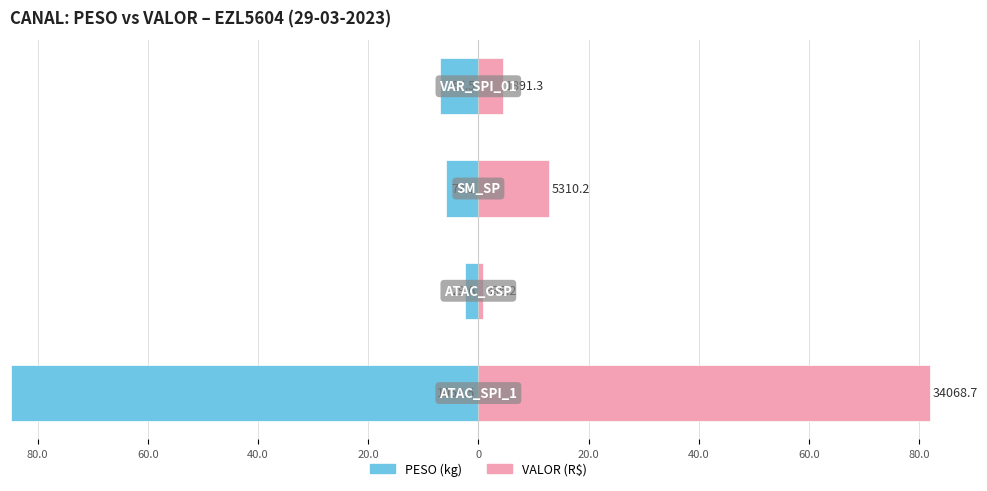

How many values in the PESO series exceed -5?

1